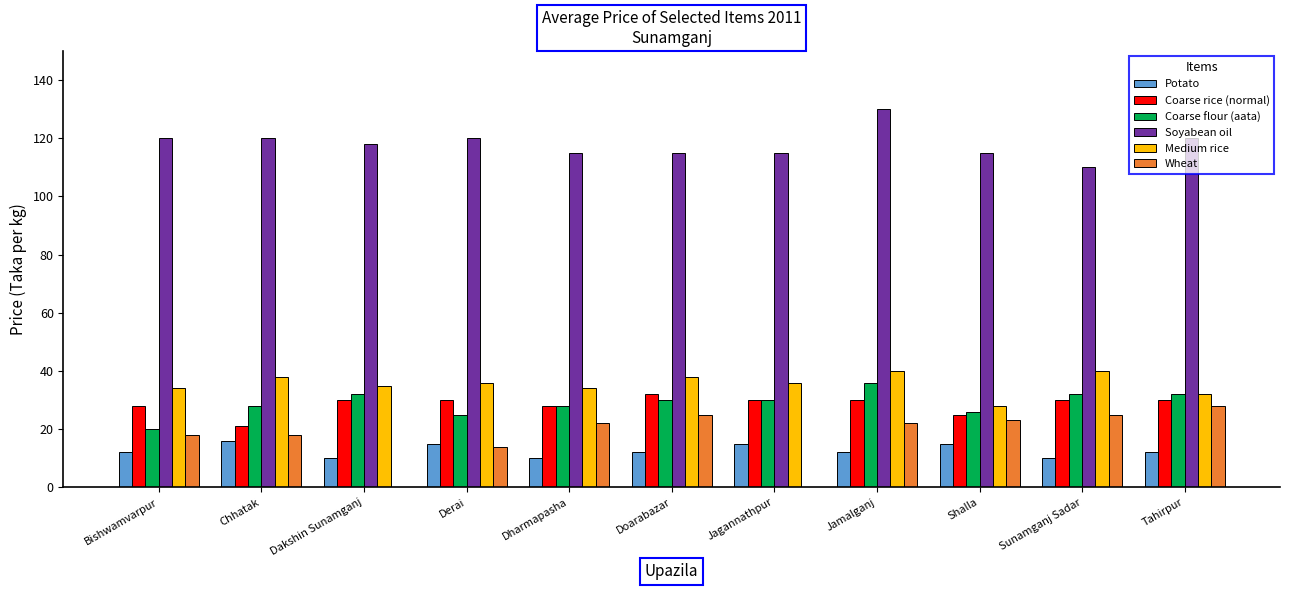

Count the number of data series in this chart.

6